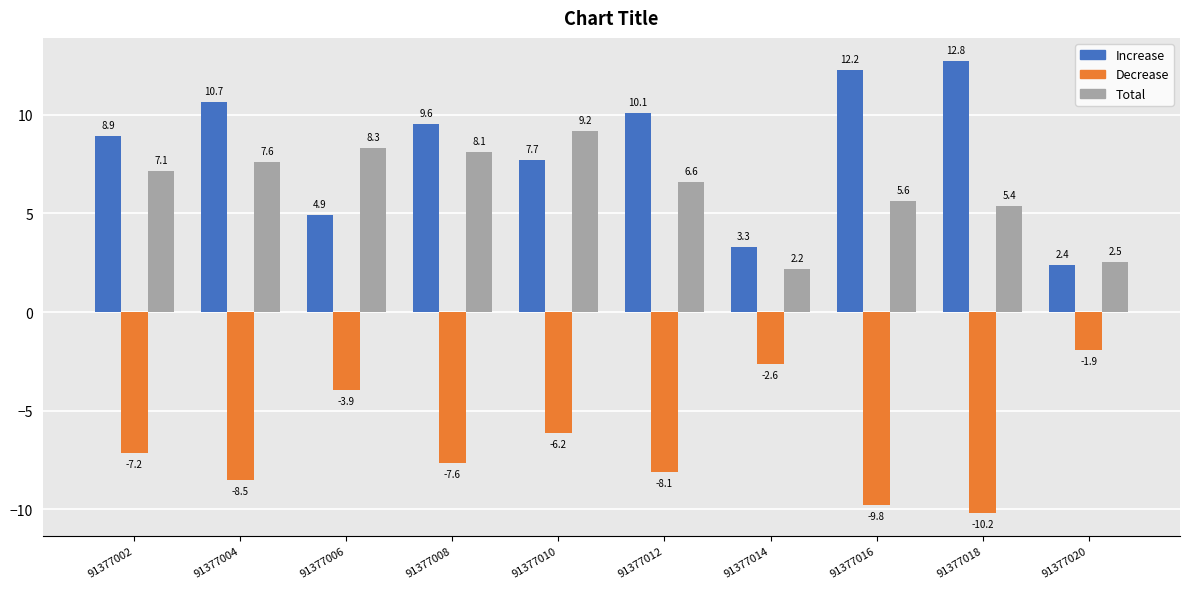

Where does the Decrease series first go above -7?

91377006